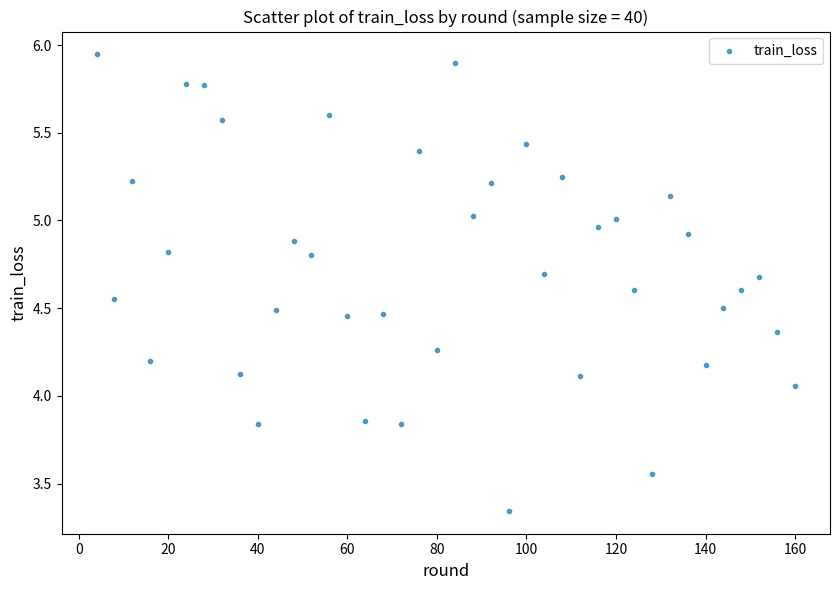

What is the range of X values (max minus min)?

156.0